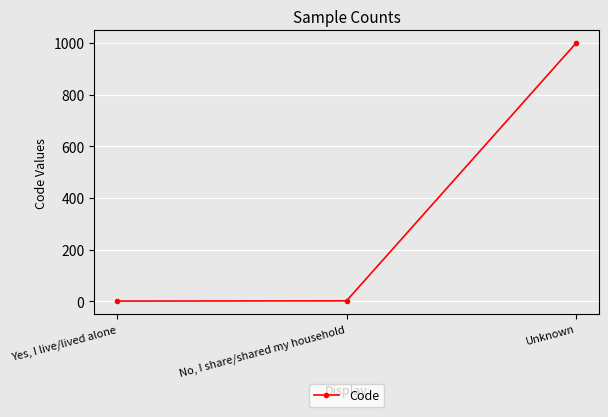

What is the label of the 2nd point from the right?

No, I share/shared my household